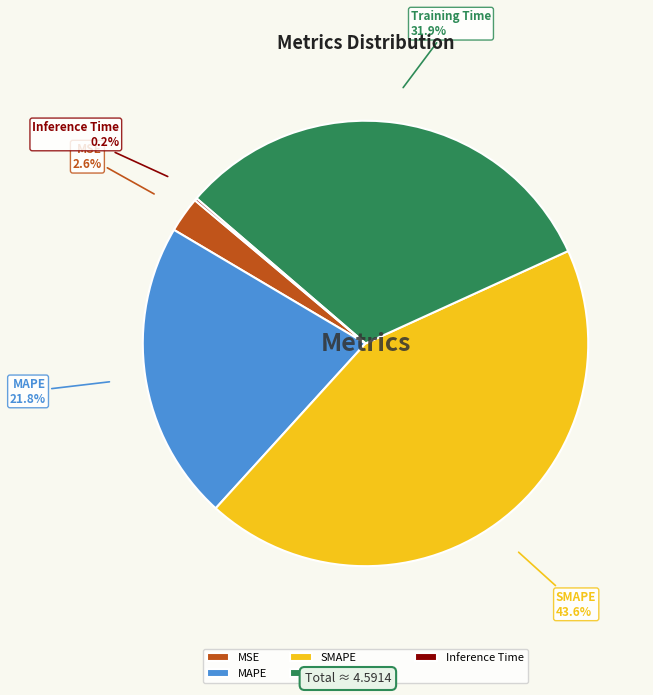

Is MSE the majority of the pie?

No